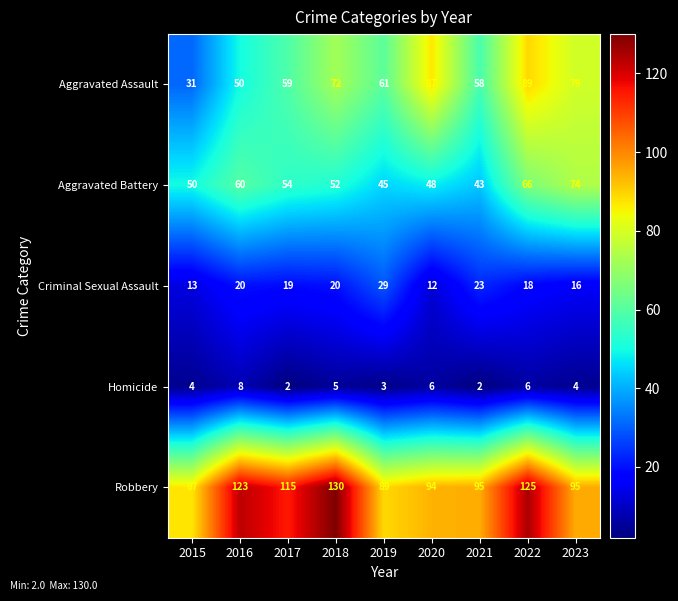

What is the greatest value displayed?

130